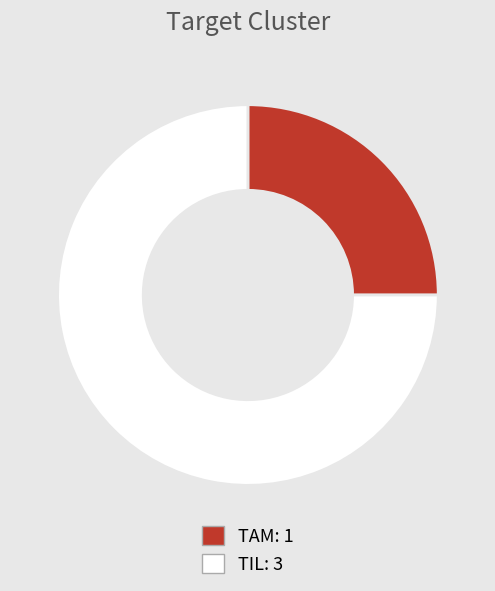

How many segments does this pie chart have?

2